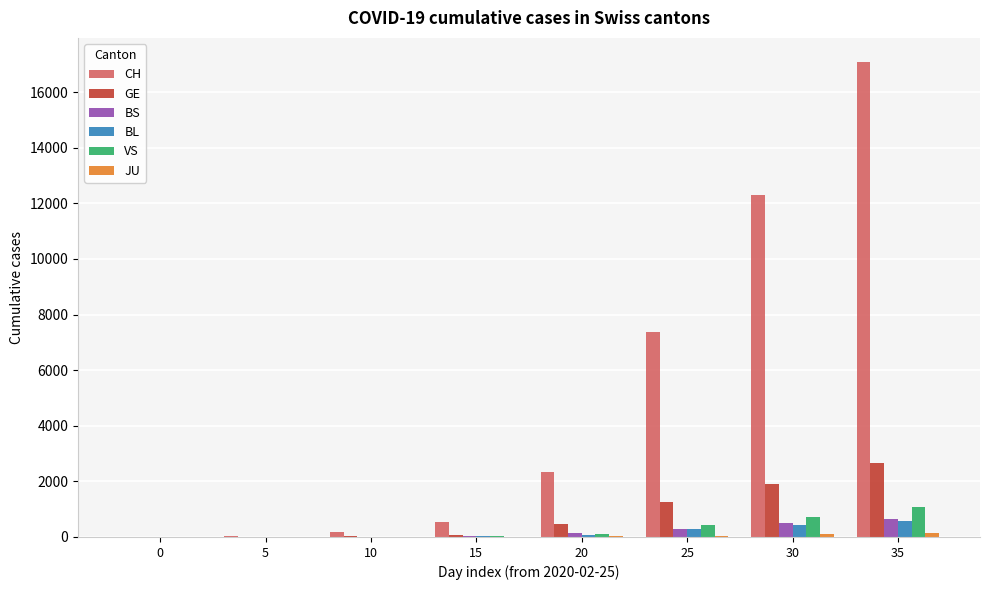

What is the total value across all series at 10?

222